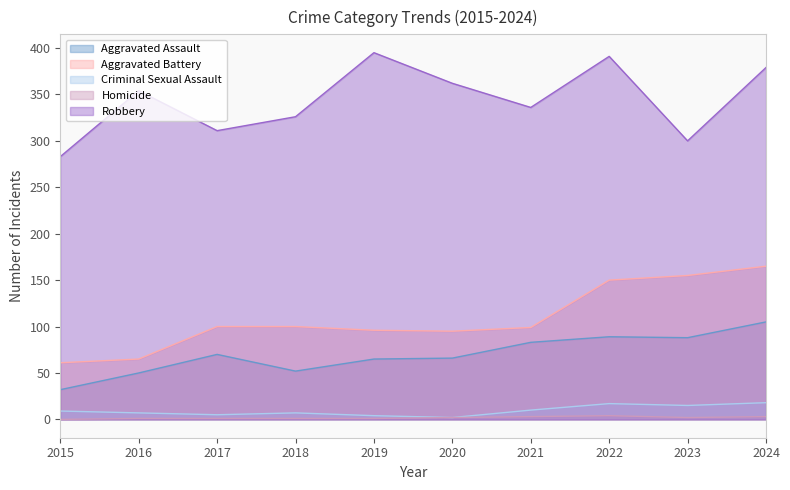

In Aggravated Assault, how many points are higher than both neighbors (excluding endpoints)?

2